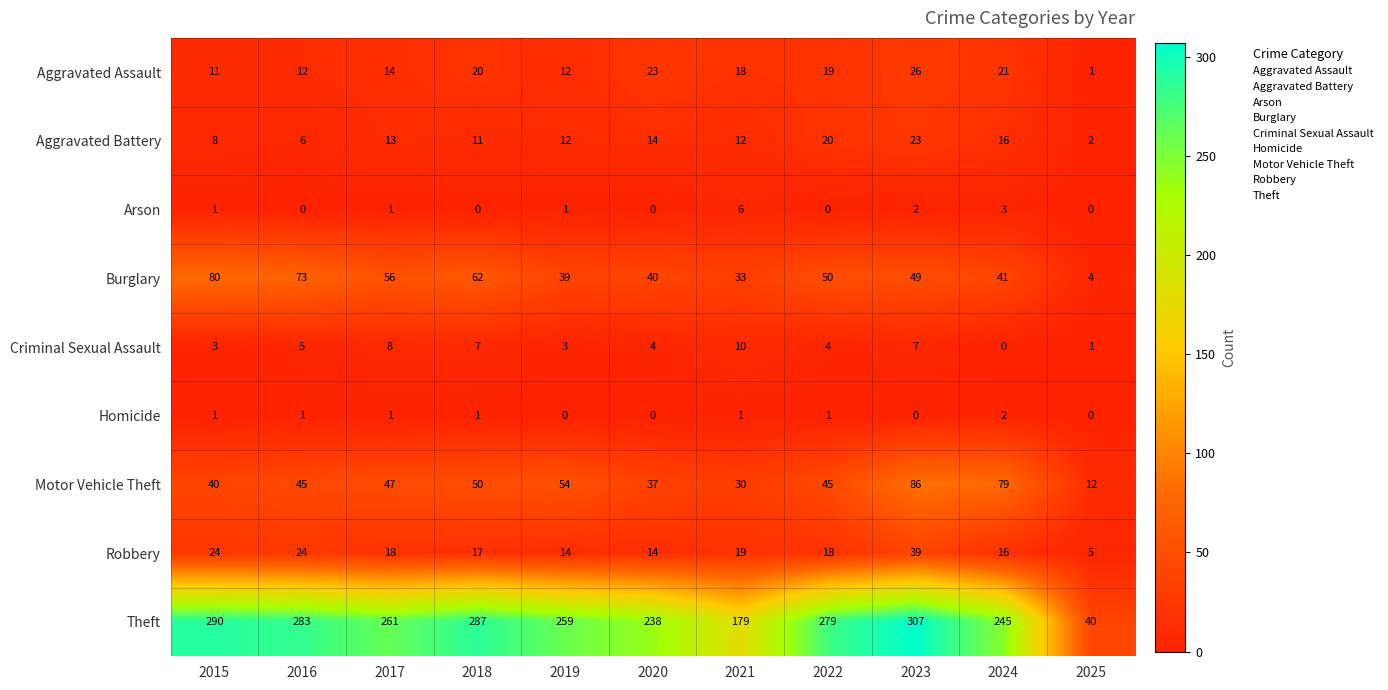

Rank the series by their maximum value, from lowest to highest.

Homicide, Arson, Criminal Sexual Assault, Aggravated Battery, Aggravated Assault, Robbery, Burglary, Motor Vehicle Theft, Theft